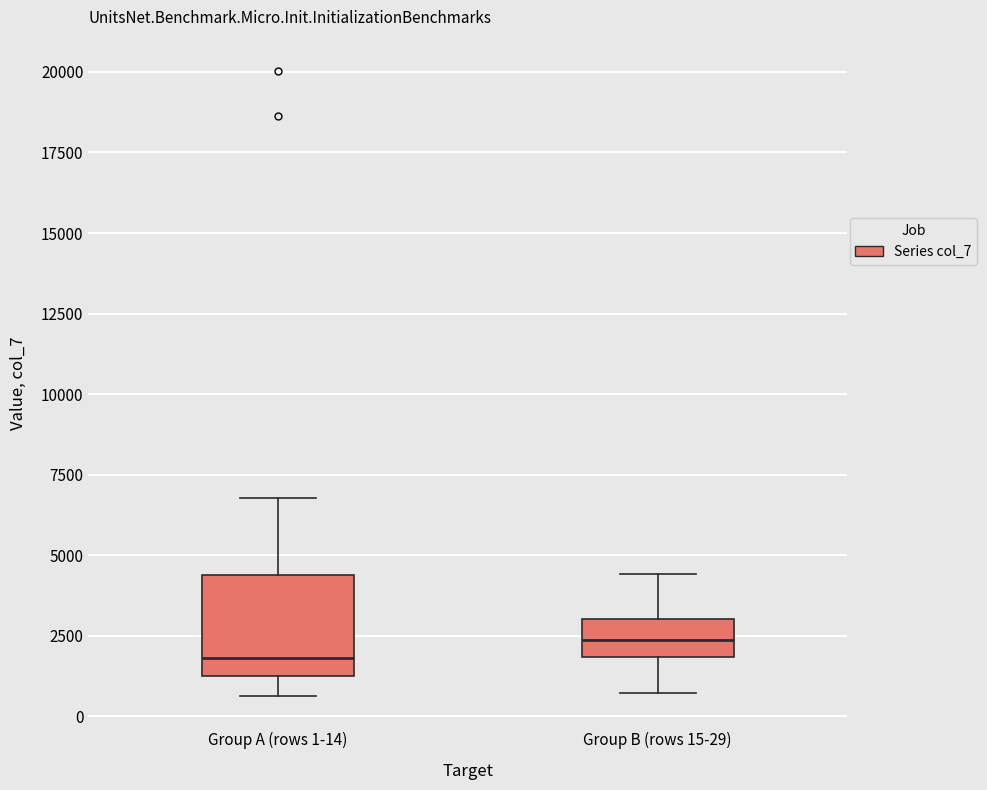

Which box has the lowest median line?

Group A (rows 1-14)